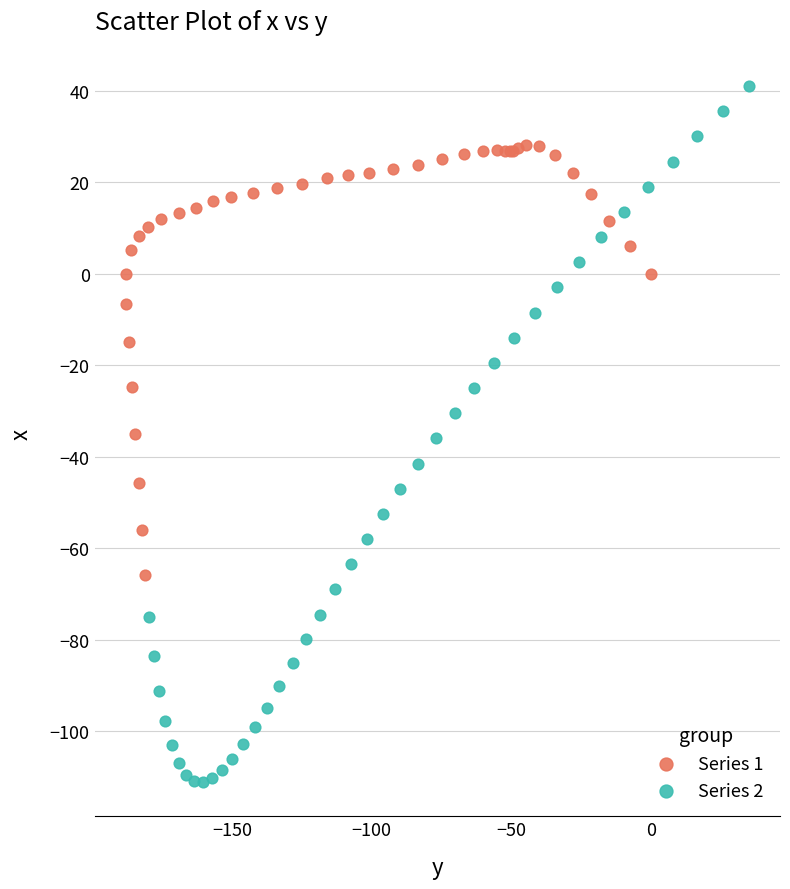

What are all the series names shown in the legend?

Series 1, Series 2